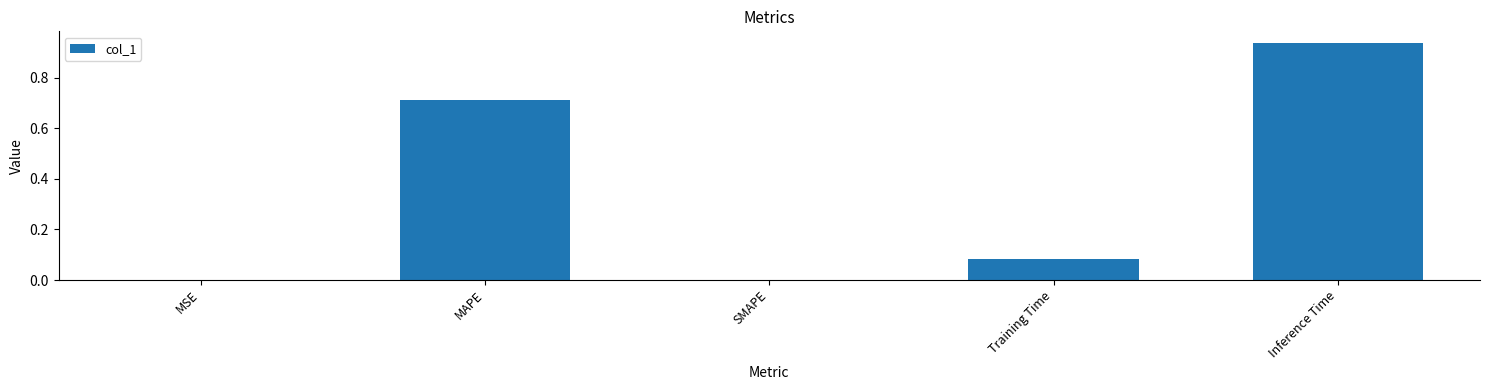

How many categories are shown in the chart?

5